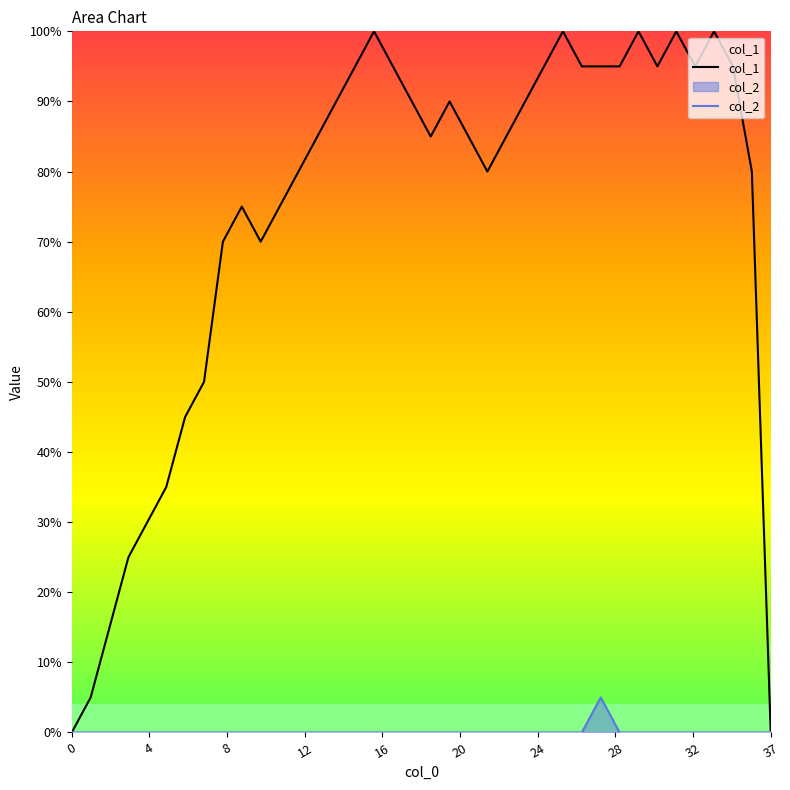

What is the maximum value for col_1?

100